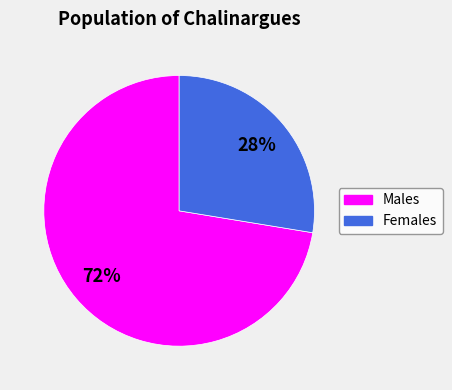

Is there a majority slice in this chart?

Yes